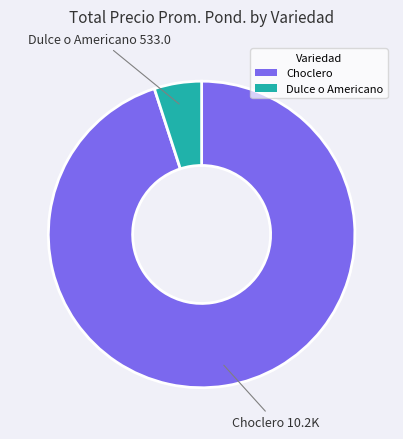

Between Dulce o Americano and Choclero, which is larger?

Choclero